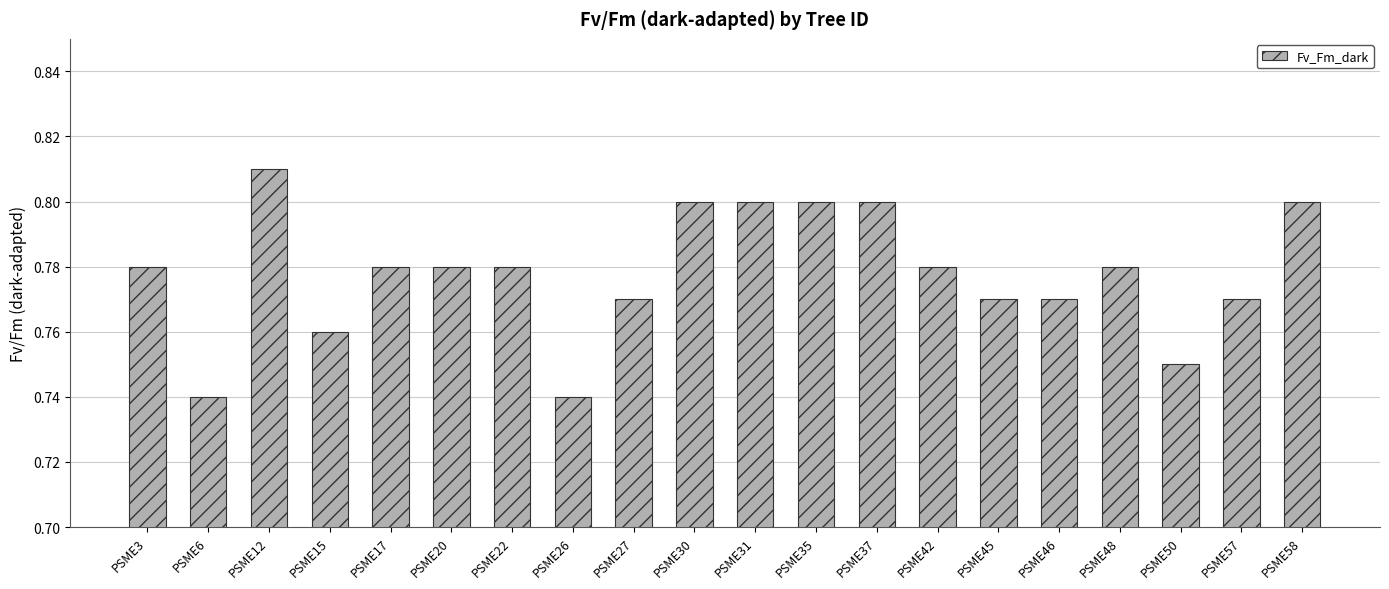

Is it true that the value at PSME12 is 0.8?

True